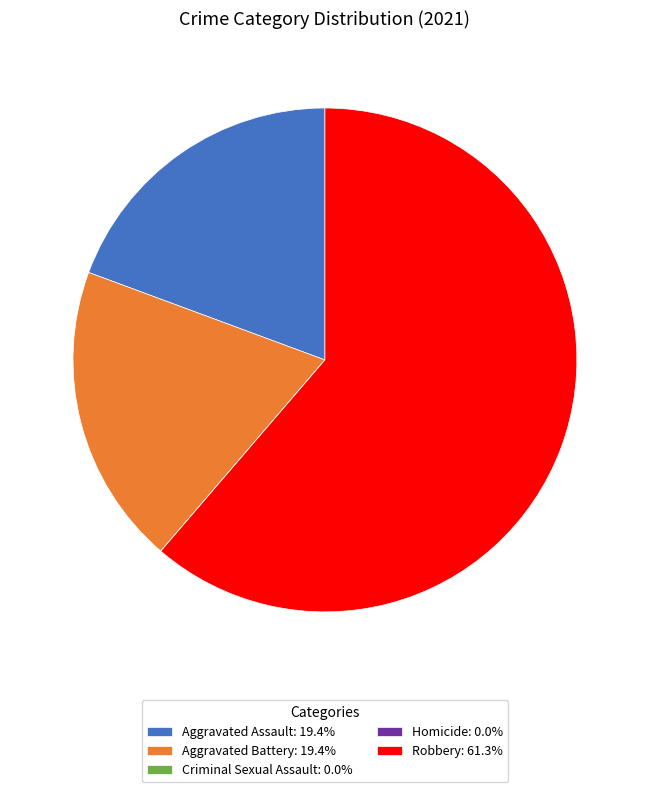

Is the sum of Aggravated Assault: 19.4% and Aggravated Battery: 19.4% greater than half?

No